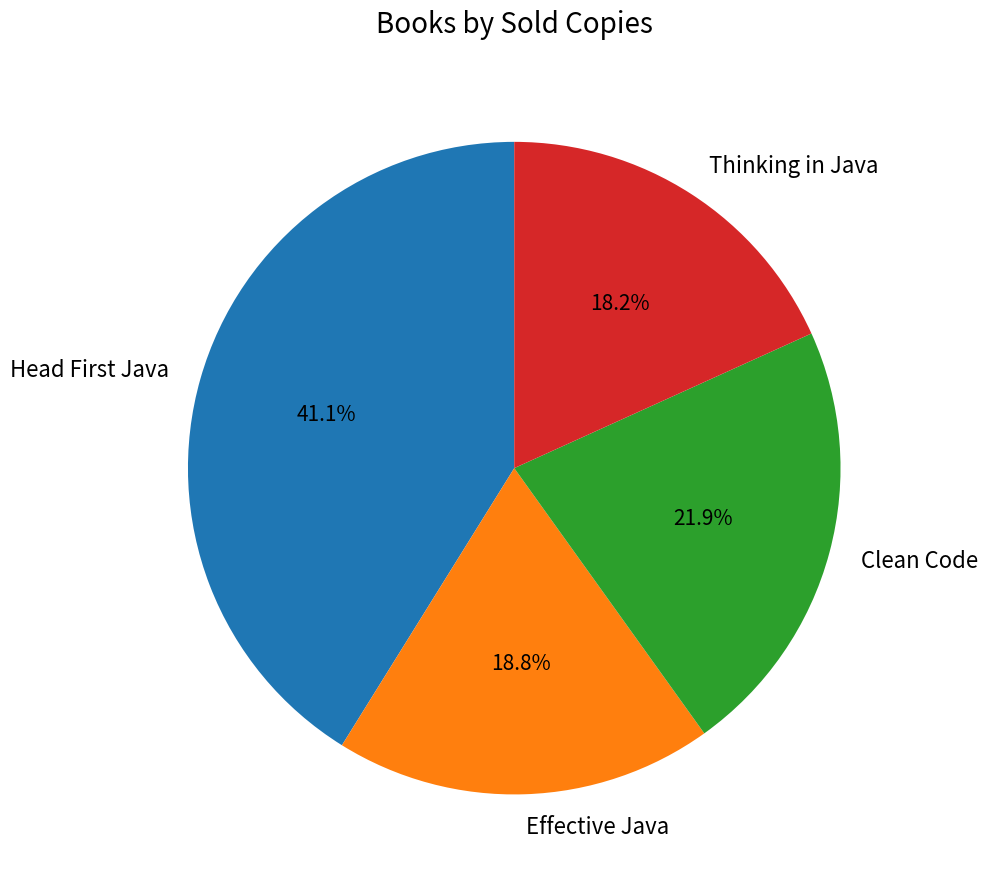

Rank the categories by value from lowest to highest.

Thinking in Java, Effective Java, Clean Code, Head First Java